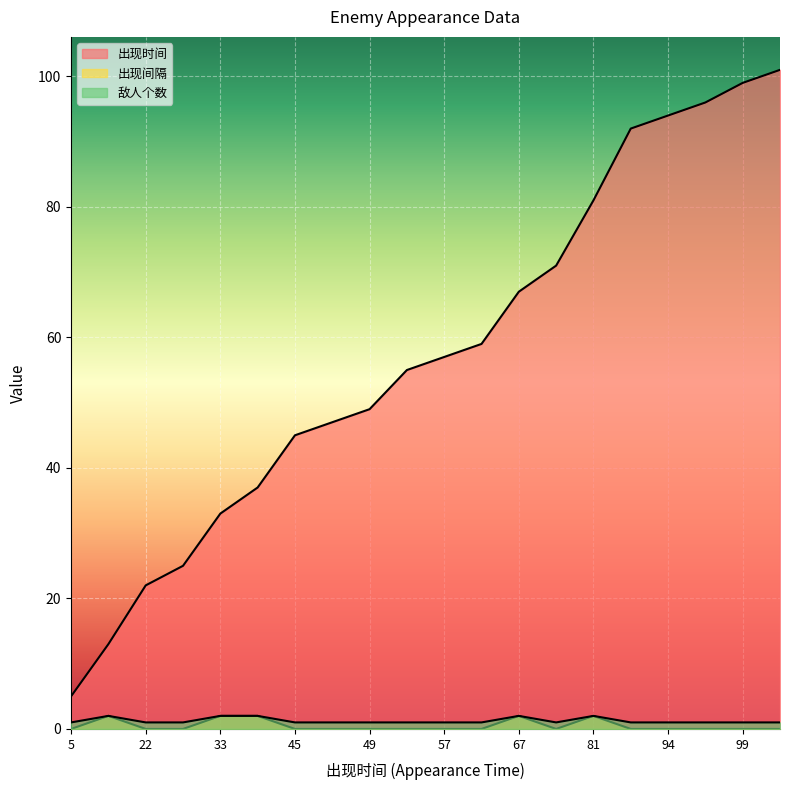

Between 94 and 49, which is larger?

94